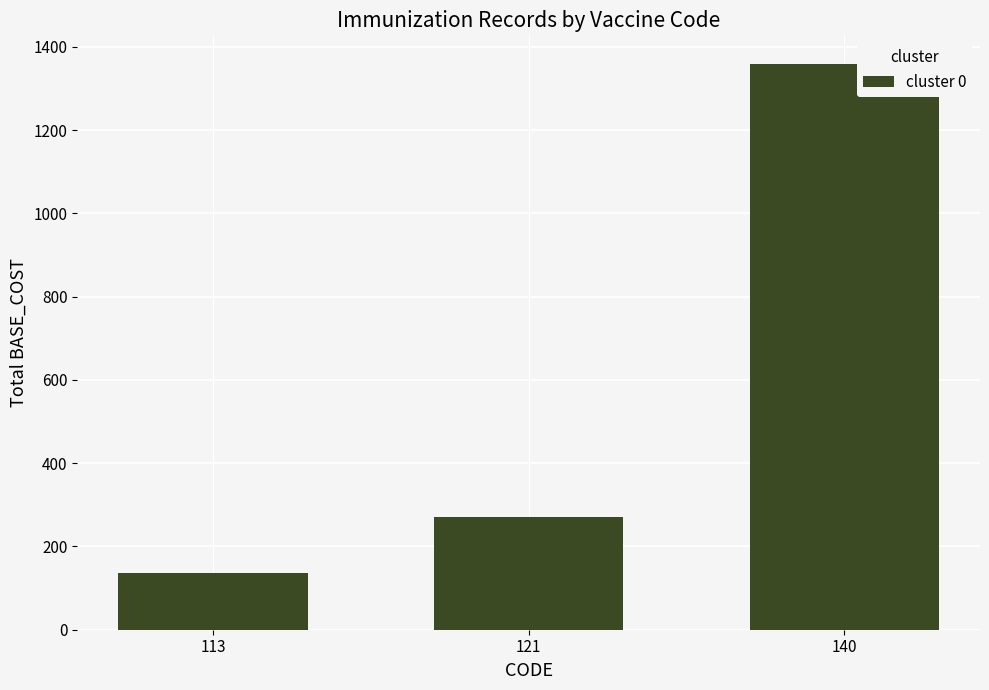

What is the difference between the maximum and second lowest values?

1088